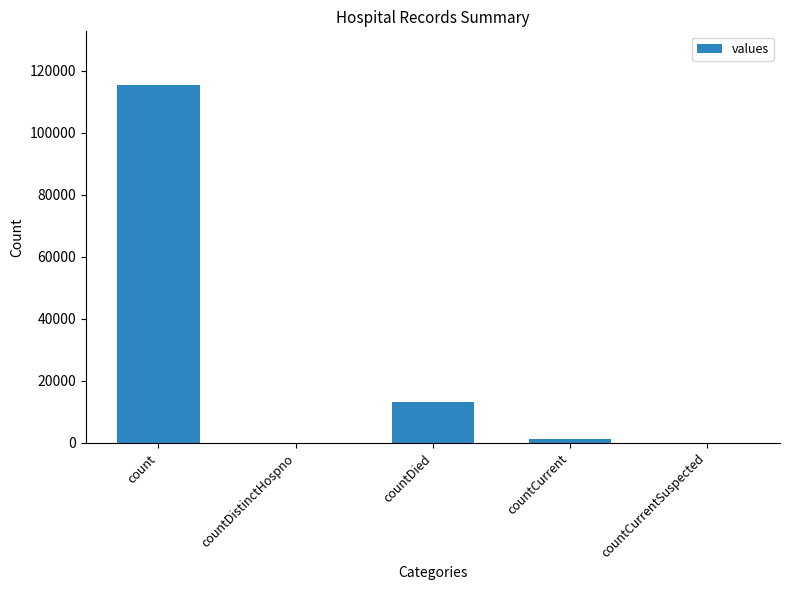

Which label corresponds to the largest value in the chart?

count